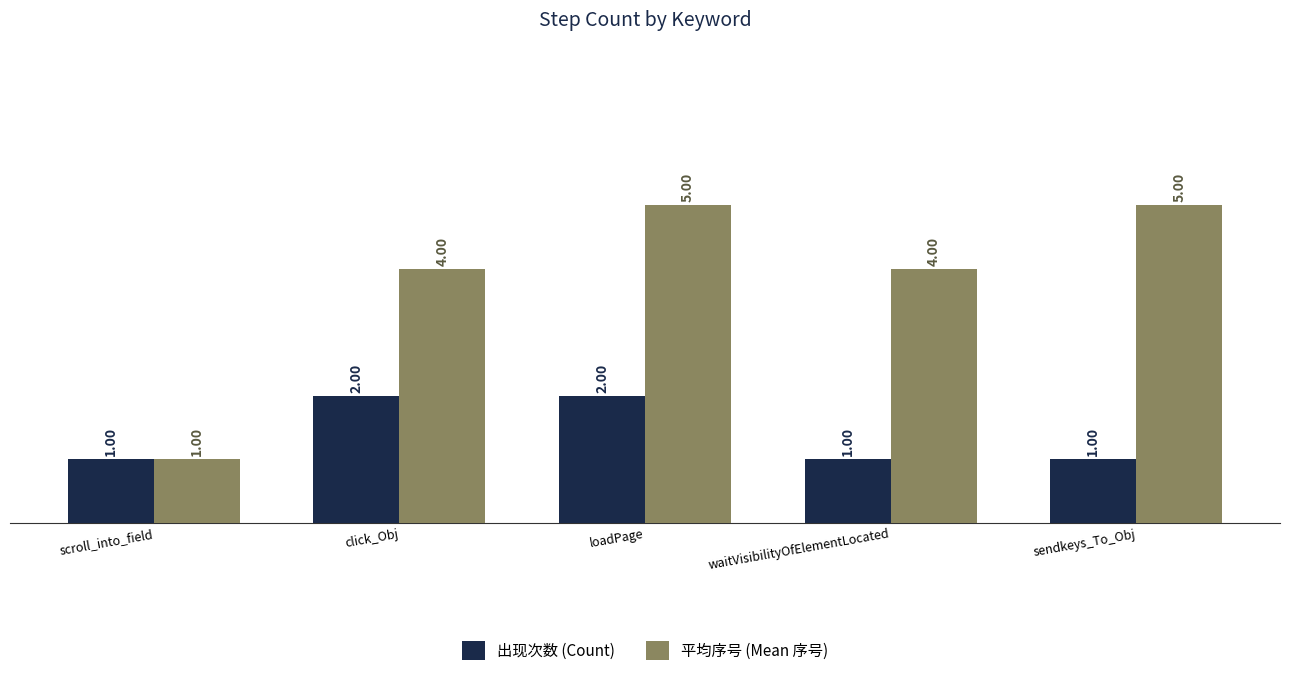

What value does the 出现次数 (Count) series have at loadPage?

2